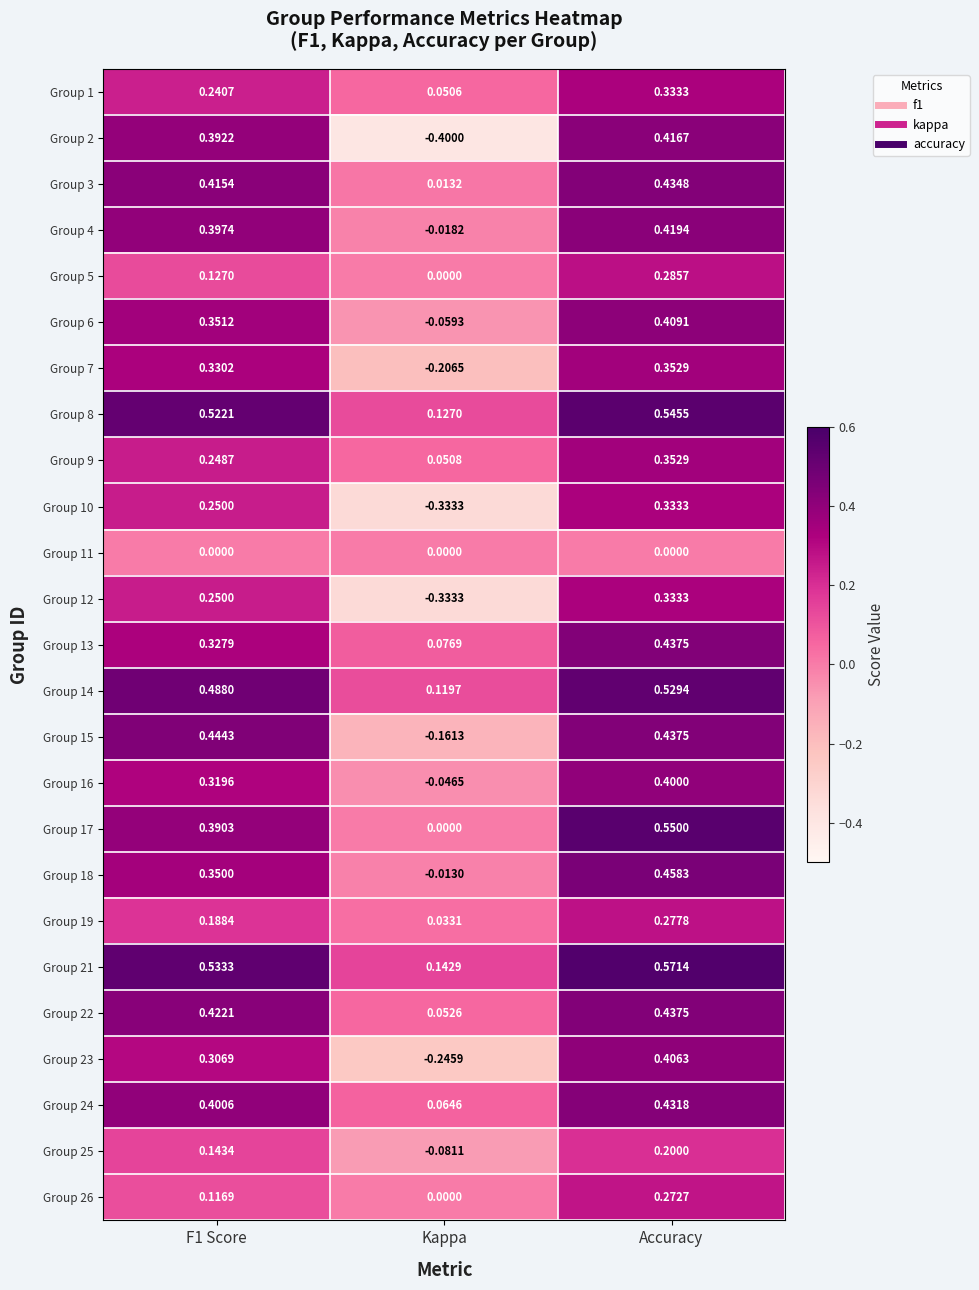

At which category does the chart reach its peak across all series?

Accuracy